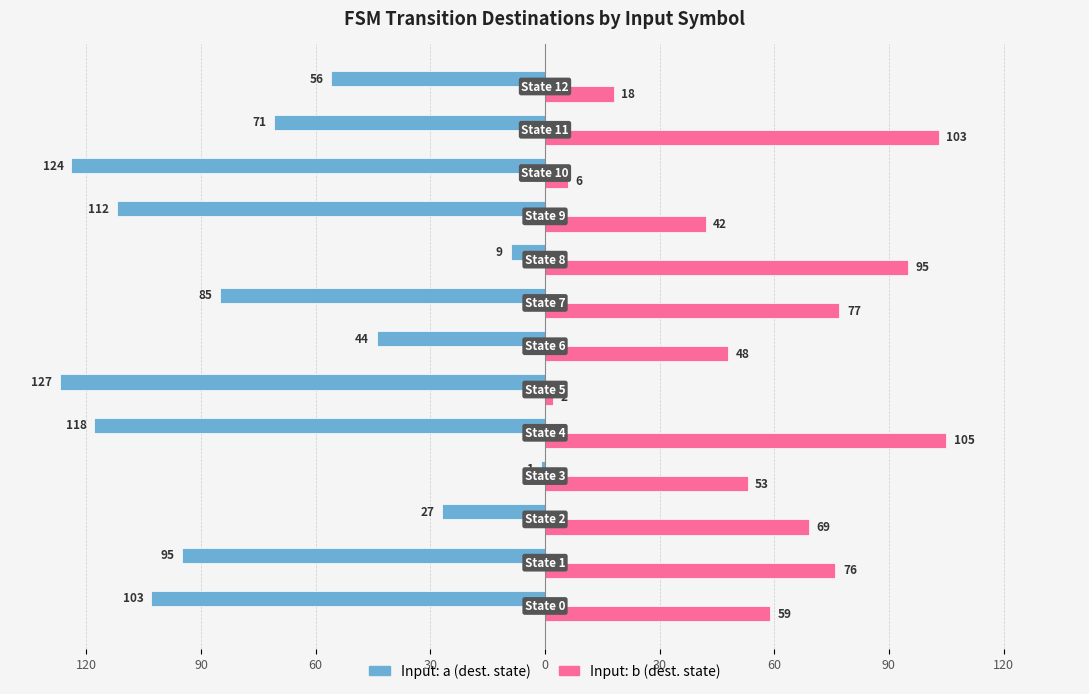

Does the chart contain any negative values?

Yes